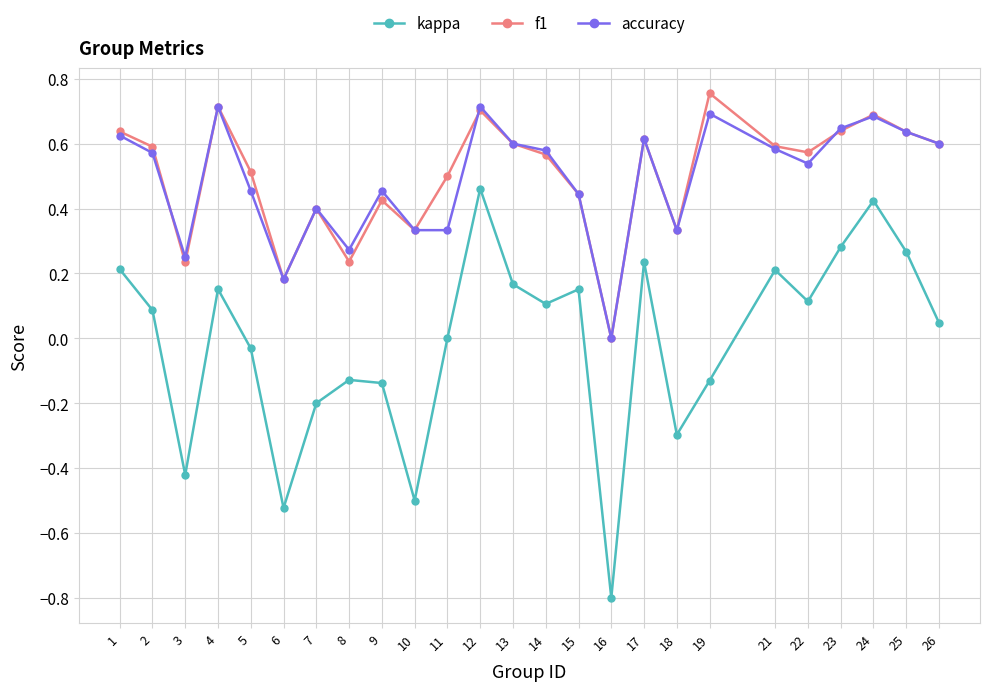

Which series changed the most between 14 and 23?

kappa